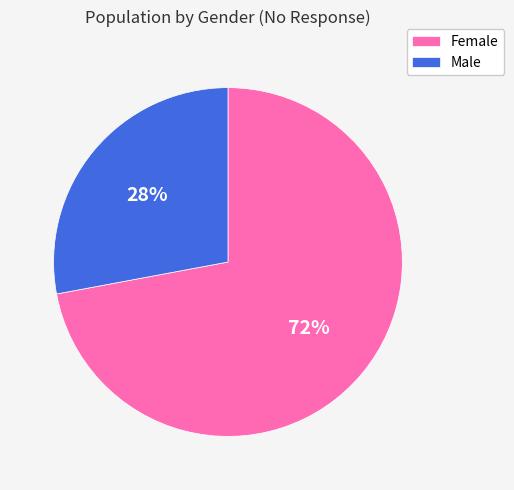

Is the sum of Male and Female greater than half?

Yes